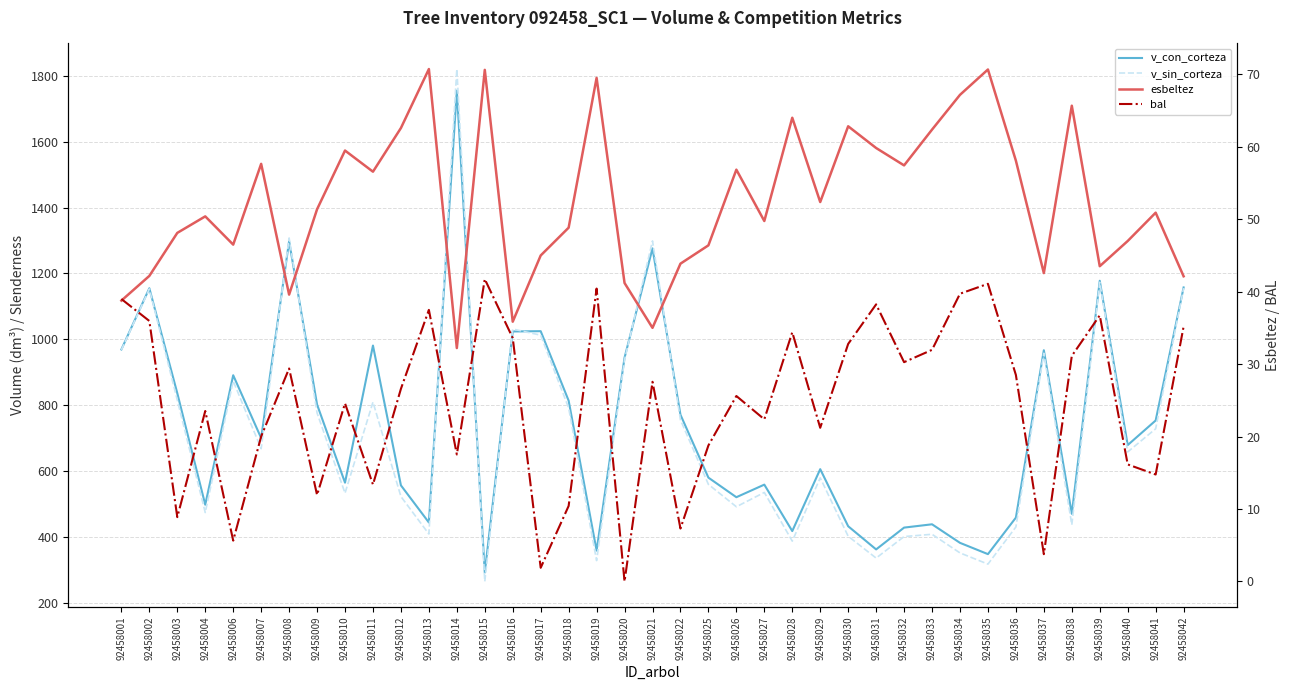

True or false: v_sin_corteza and esbeltez intersect in this chart.

False